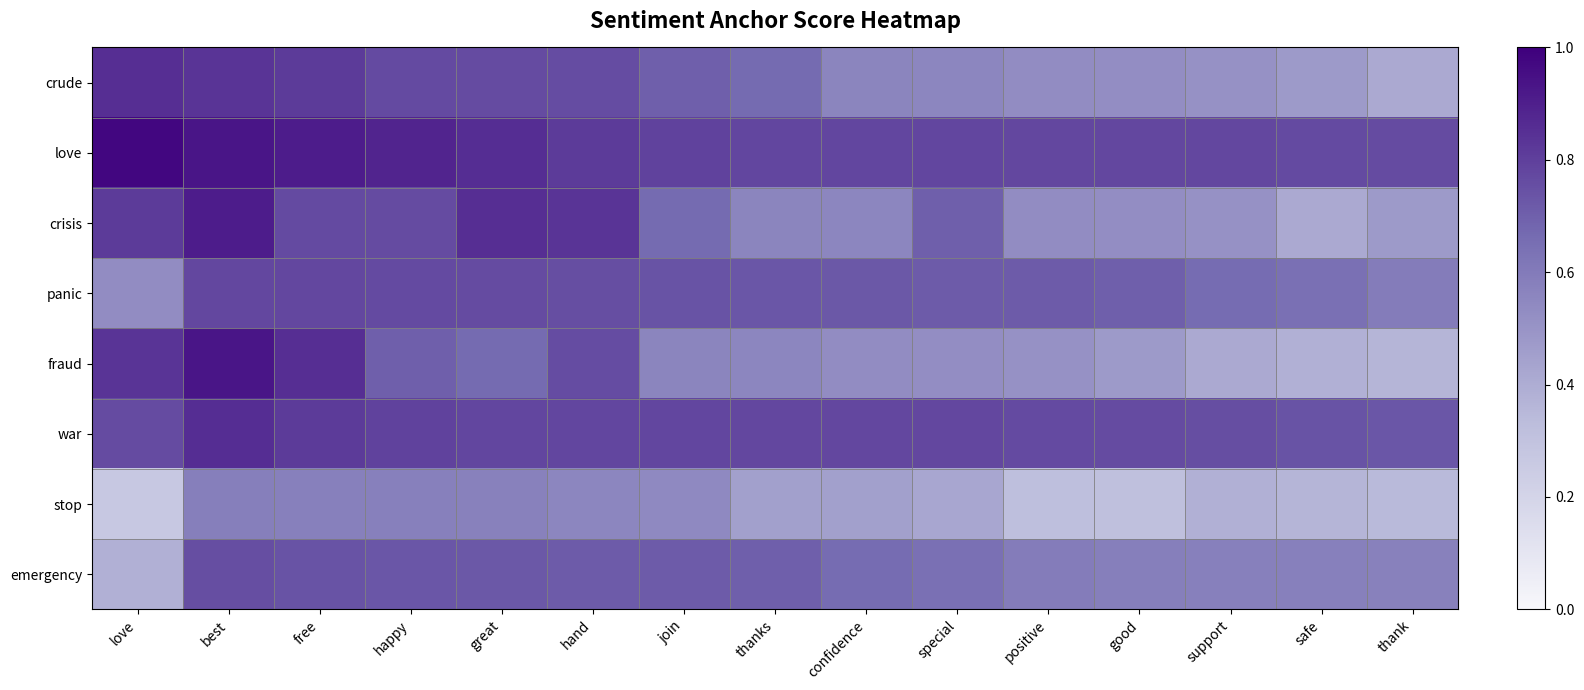

Which label corresponds to the largest value in the chart?

love